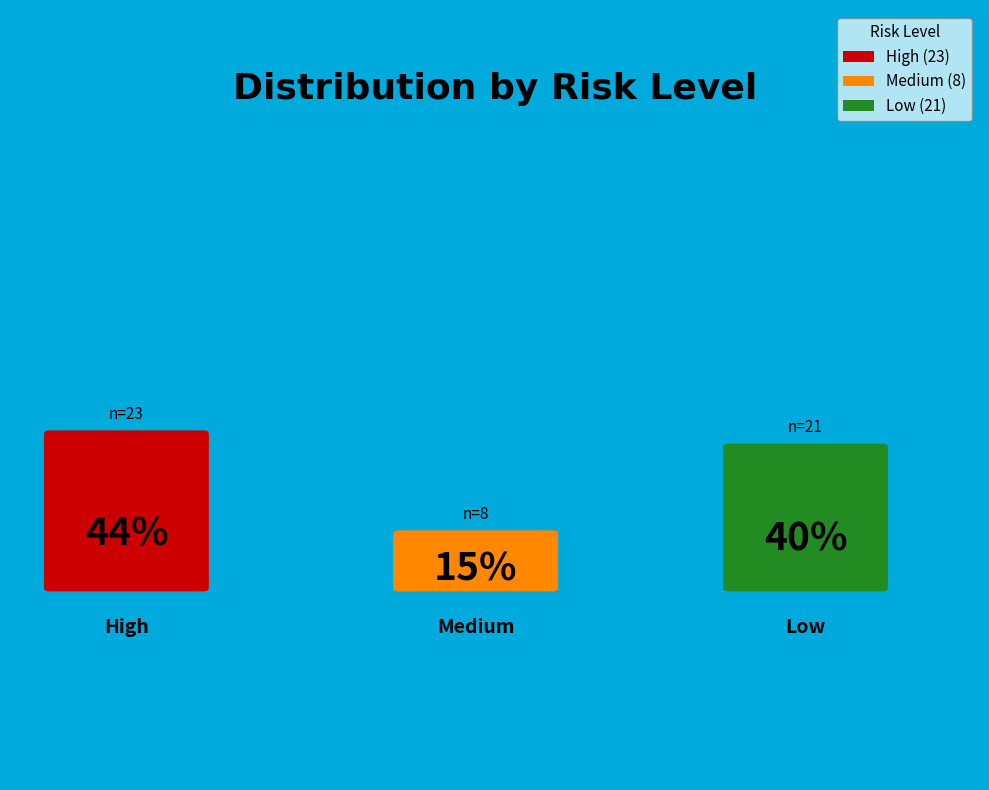

Is there a majority slice in this chart?

No